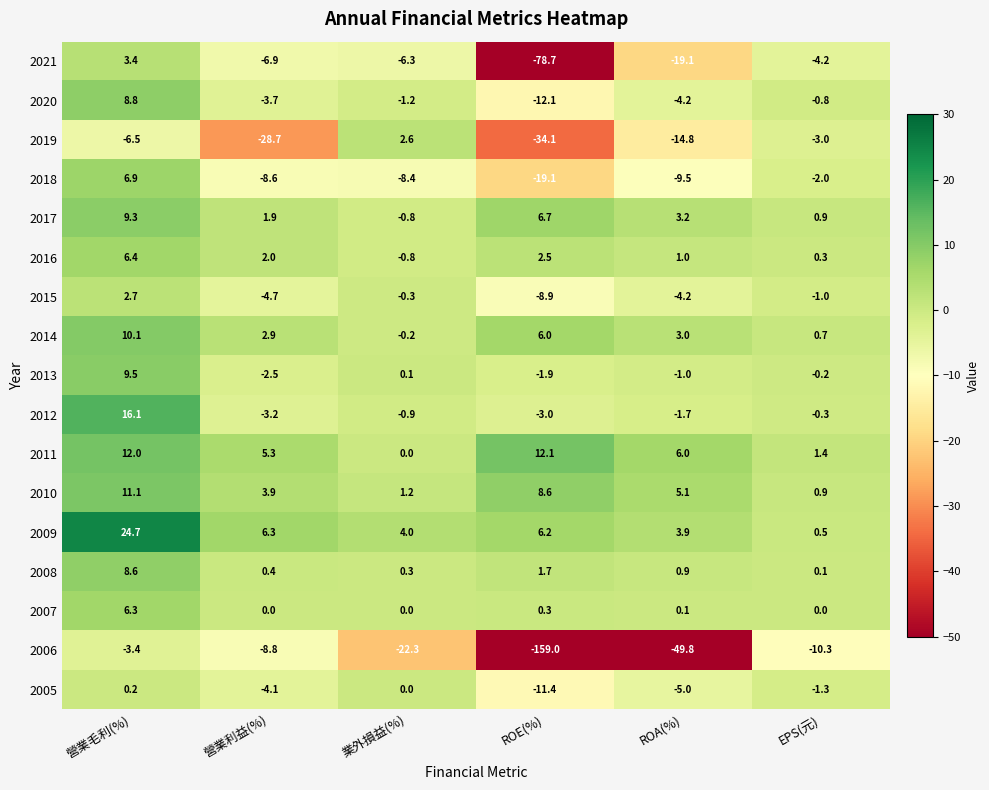

Which series has the largest range (max minus min)?

2006